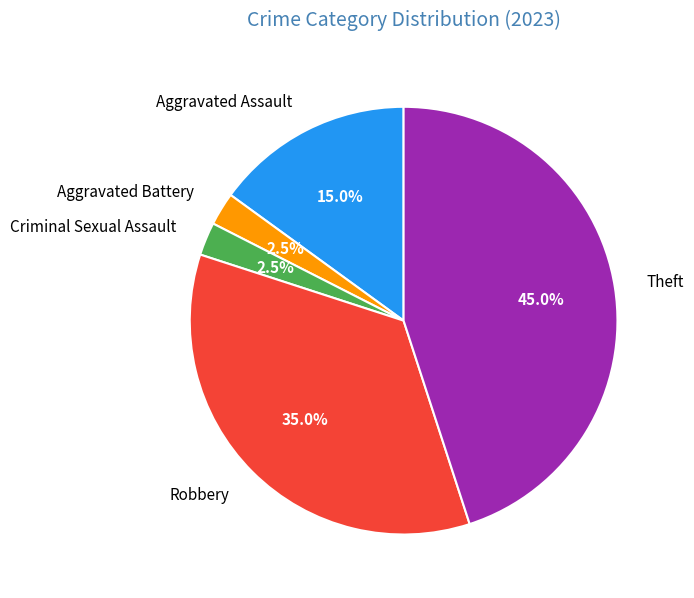

Which category has the biggest portion of the pie?

Theft